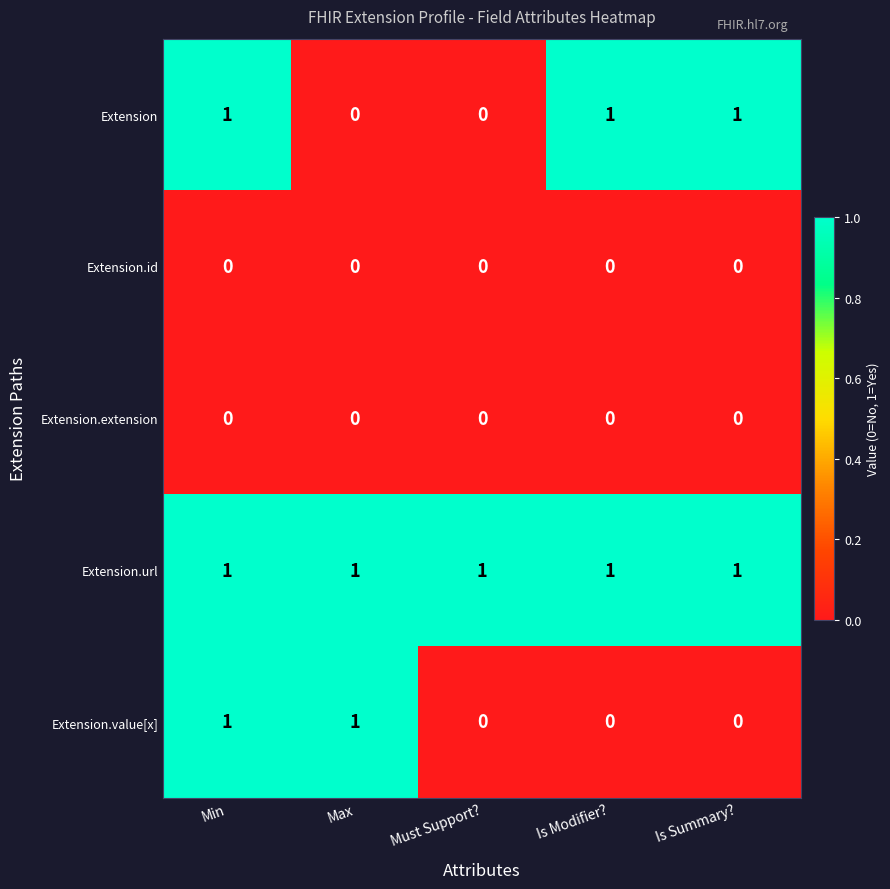

Reading left to right, transcribe all the data shown in this chart.

Extension: Min=1	Max=0	Must Support?=0	Is Modifier?=1	Is Summary?=1
Extension.id: Min=0	Max=0	Must Support?=0	Is Modifier?=0	Is Summary?=0
Extension.extension: Min=0	Max=0	Must Support?=0	Is Modifier?=0	Is Summary?=0
Extension.url: Min=1	Max=1	Must Support?=1	Is Modifier?=1	Is Summary?=1
Extension.value[x]: Min=1	Max=1	Must Support?=0	Is Modifier?=0	Is Summary?=0